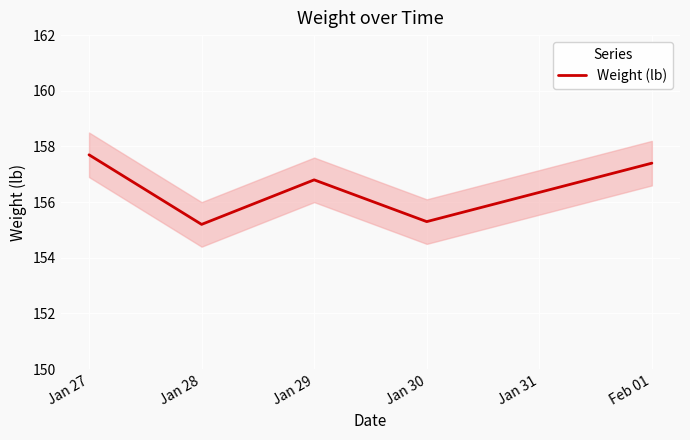

At which category does the data reach its first local valley?

Jan 28